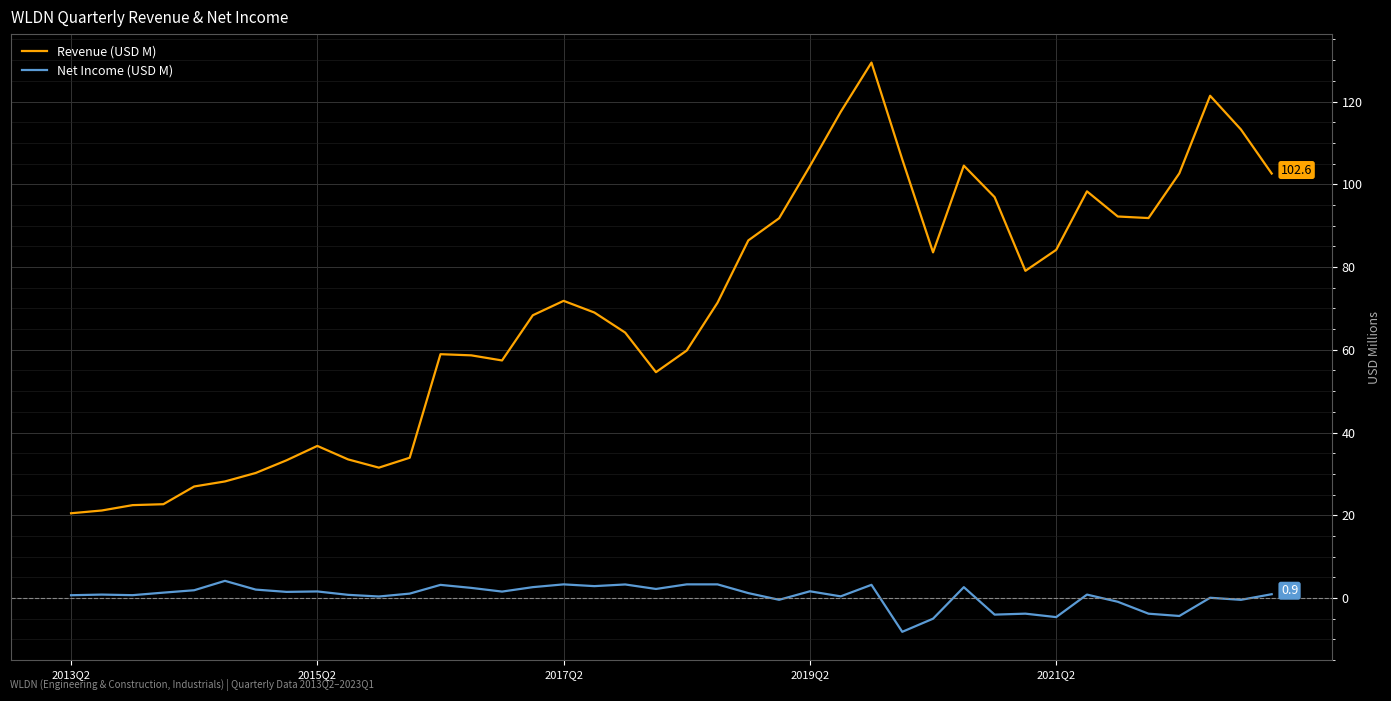

What is the lowest value of the Revenue (USD M) series?

20.5